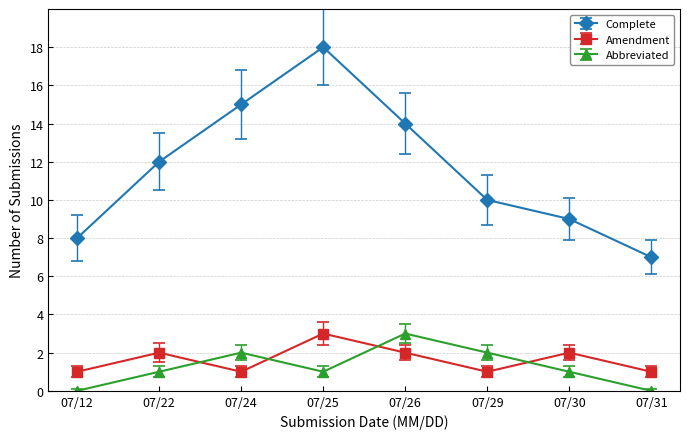

At which label does Abbreviated reach its peak?

07/26